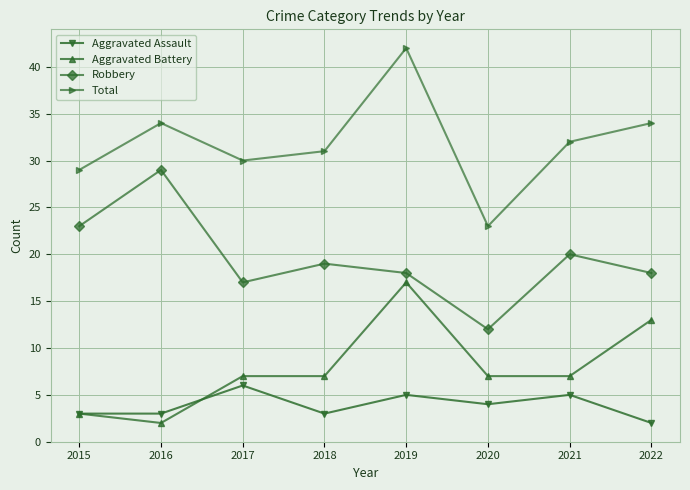

What is the smallest value displayed?

2